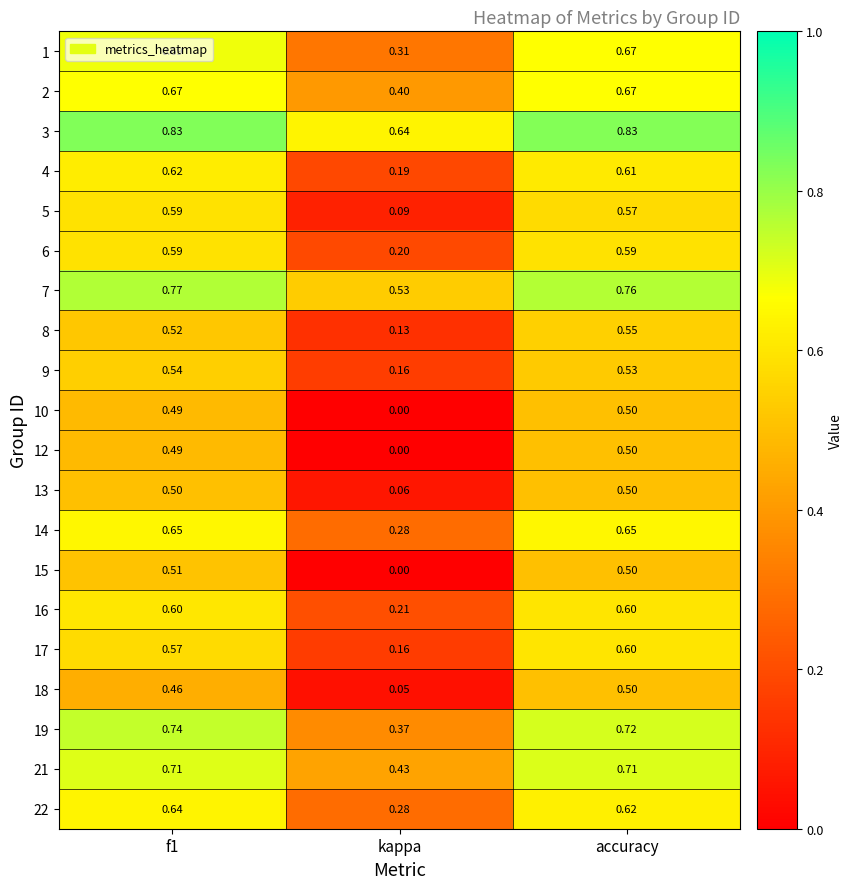

Which series has the widest spread of values?

15